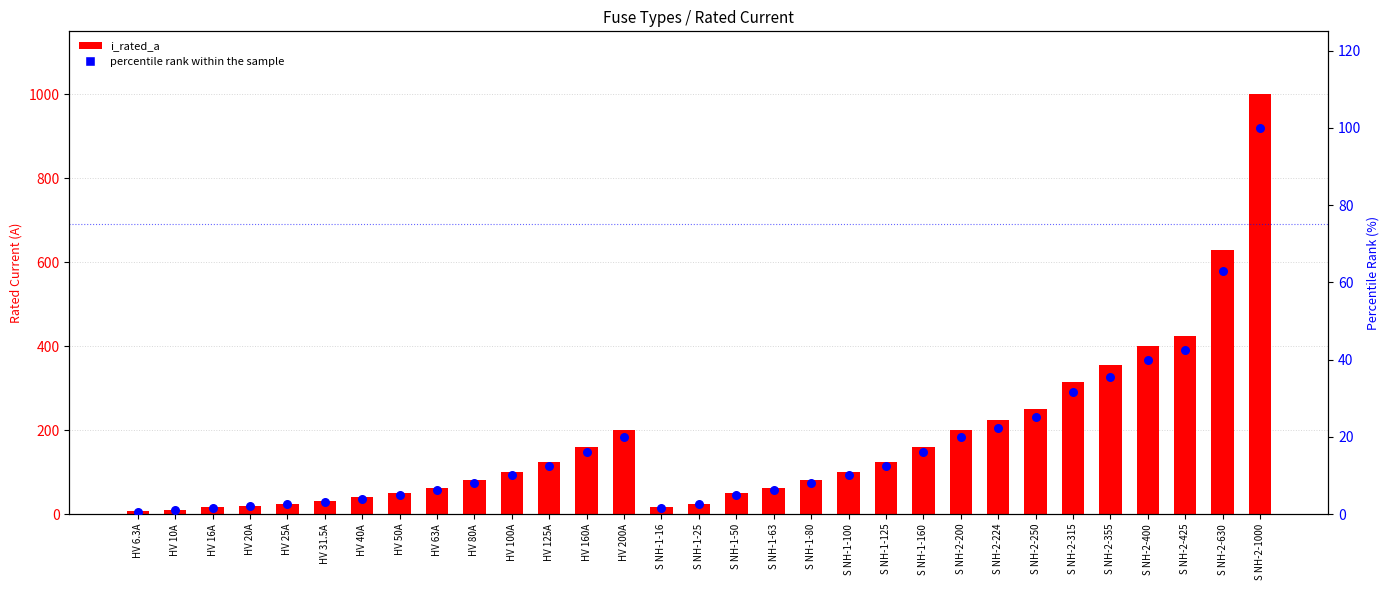

What is the total value across all series at HV 20A?

22.0